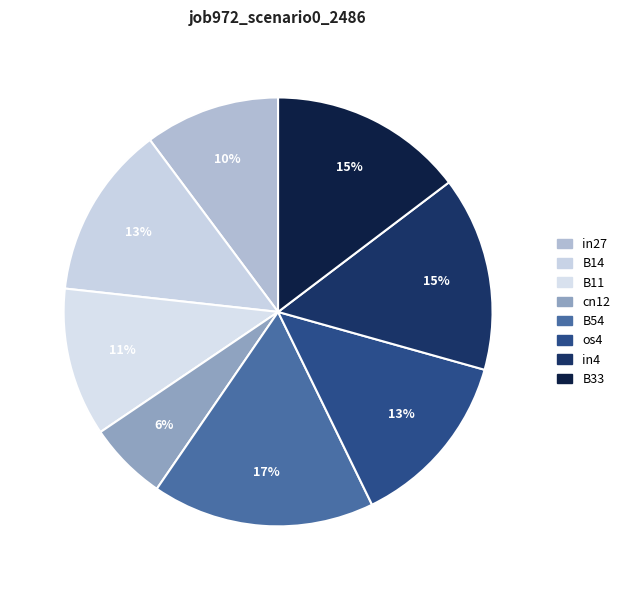

Which has a higher value, in4 or B11?

in4